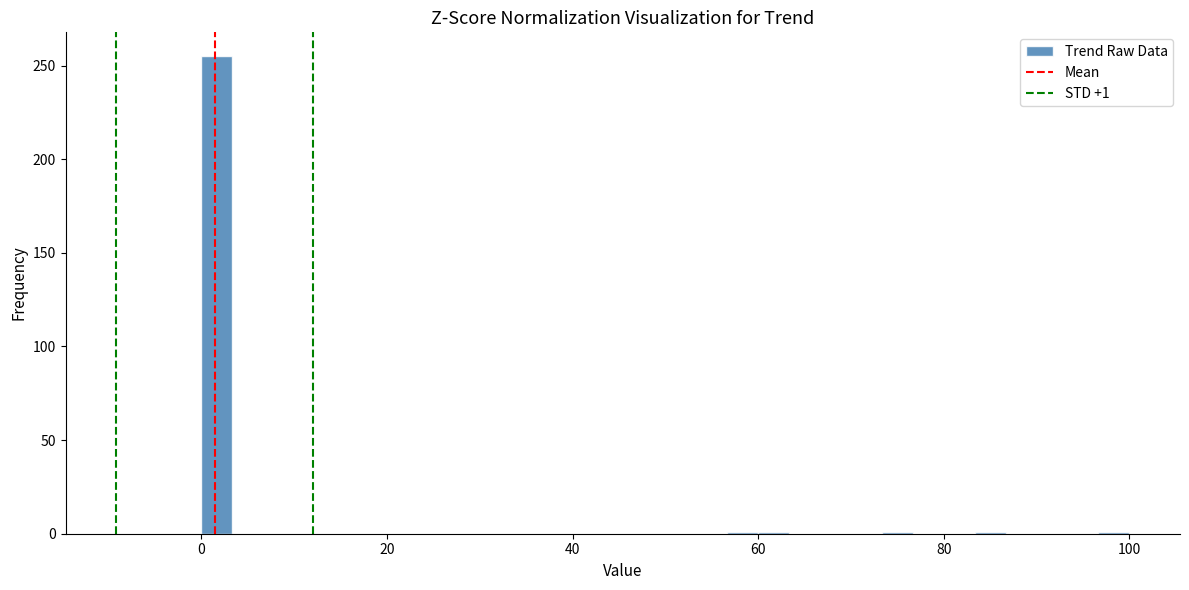

Read against the x-axis, roughly where is the centre of the tallest bar?

2